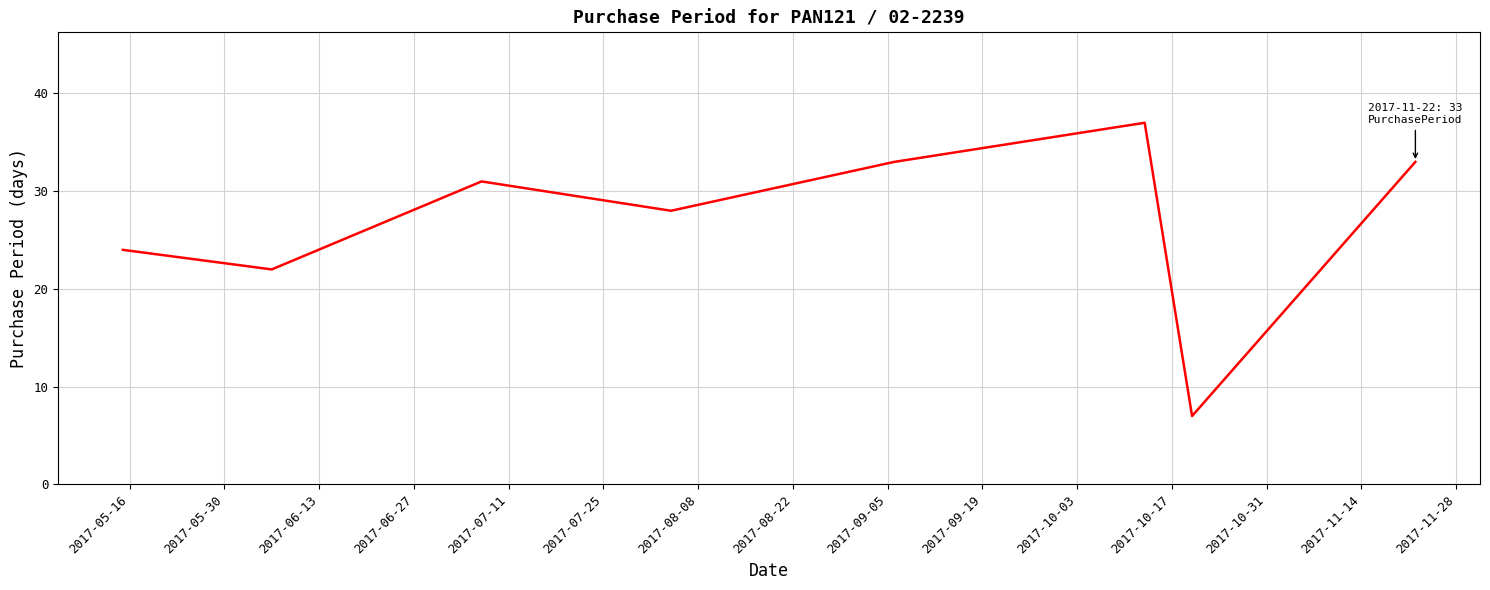

How many interior local valleys (lower than both neighbors) does the data have?

3